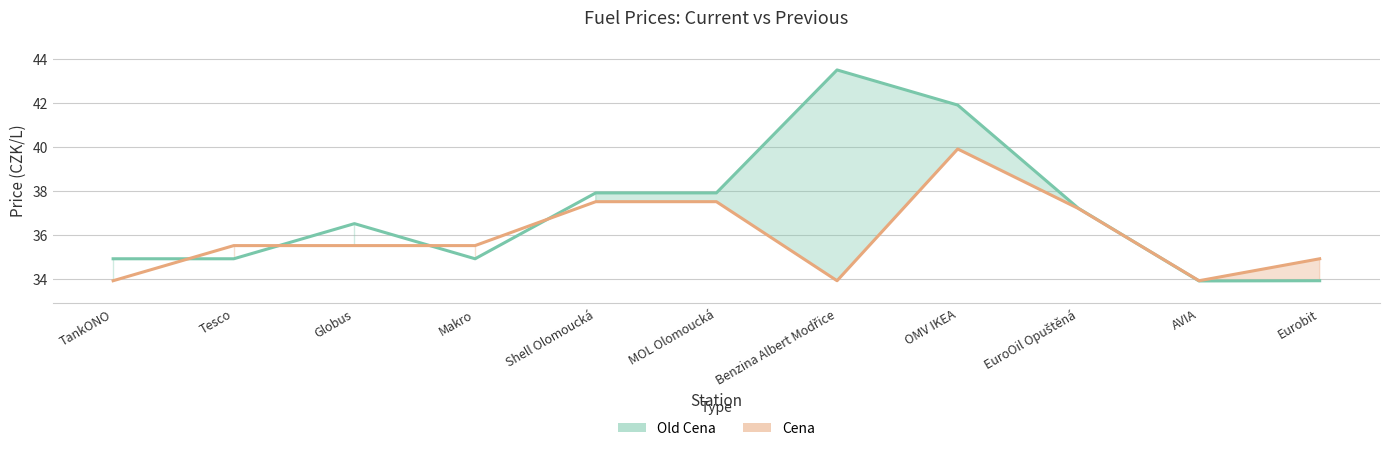

The value of Old Cena at Globus is 36.5. True or false?

True